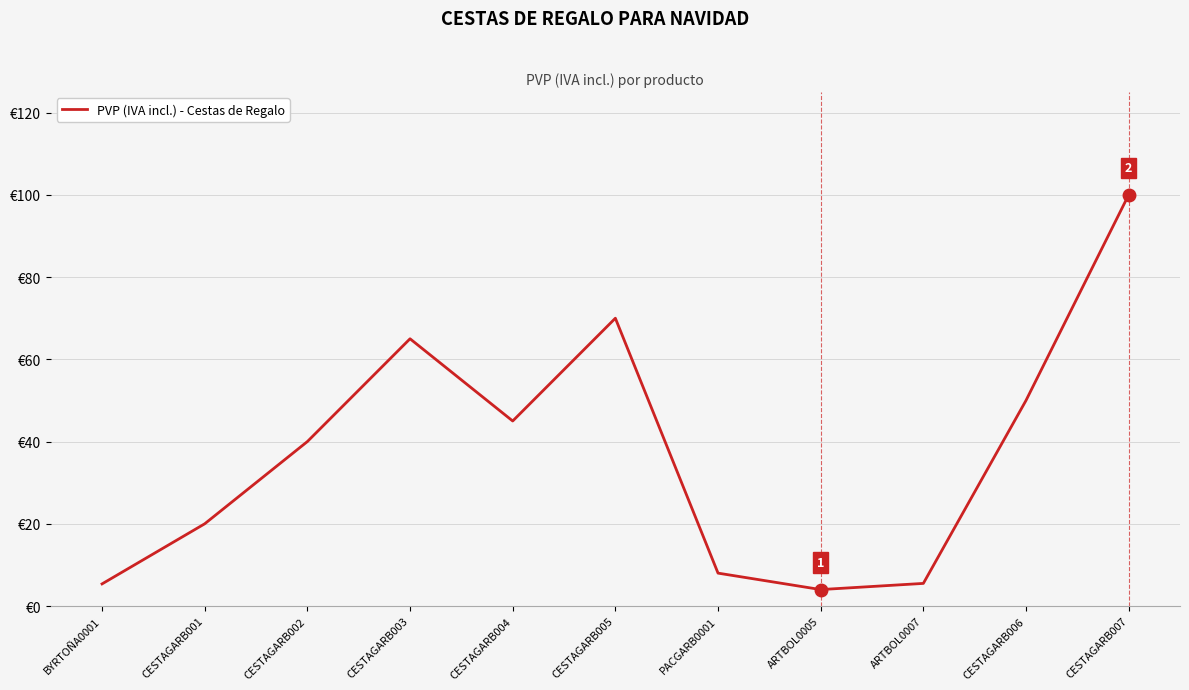

Rank the categories by value from highest to lowest.

CESTAGARB007, CESTAGARB005, CESTAGARB003, CESTAGARB006, CESTAGARB004, CESTAGARB002, CESTAGARB001, PACGARB0001, ARTBOL0007, BYRTOÑA0001, ARTBOL0005